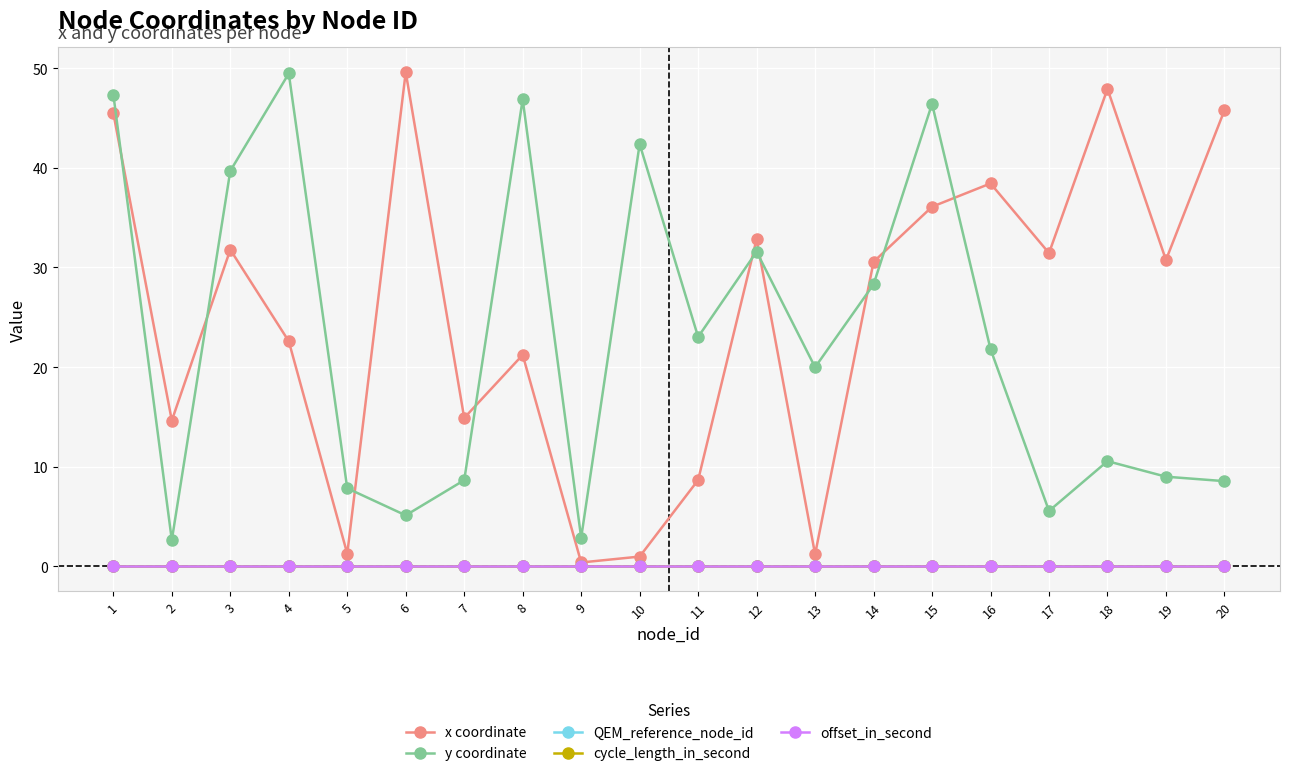

How many lines are shown in the chart?

5